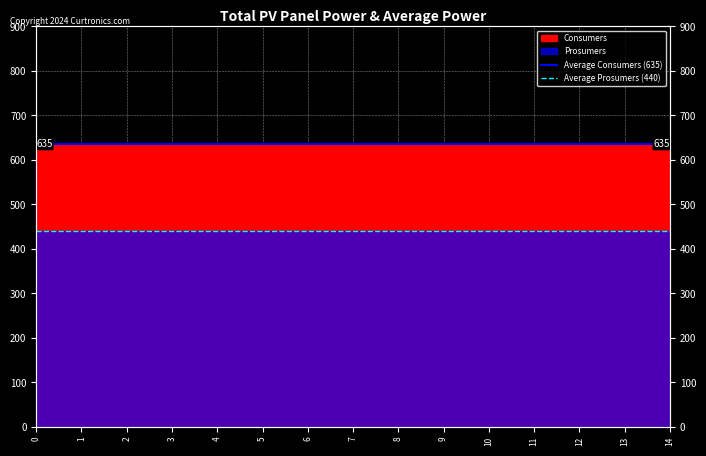

How many lines are shown in the chart?

2